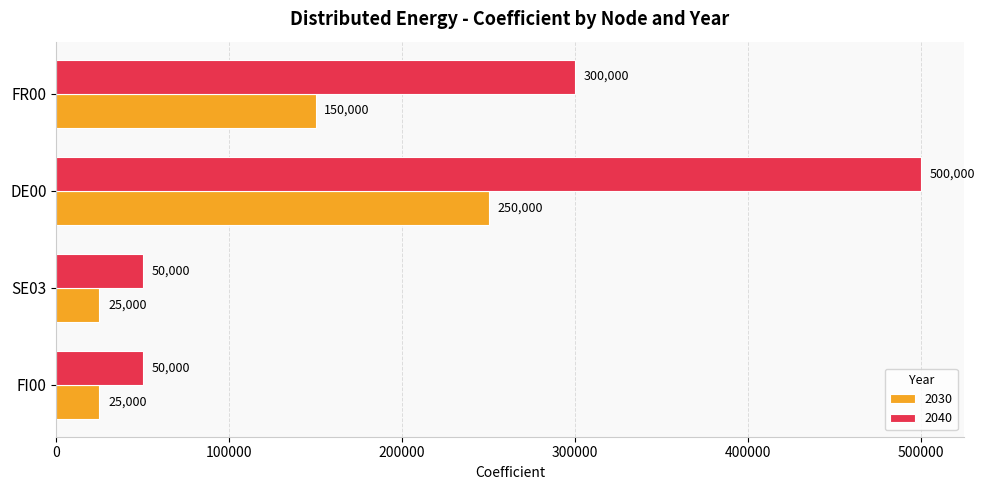

At which category is the sum across all series the highest?

DE00